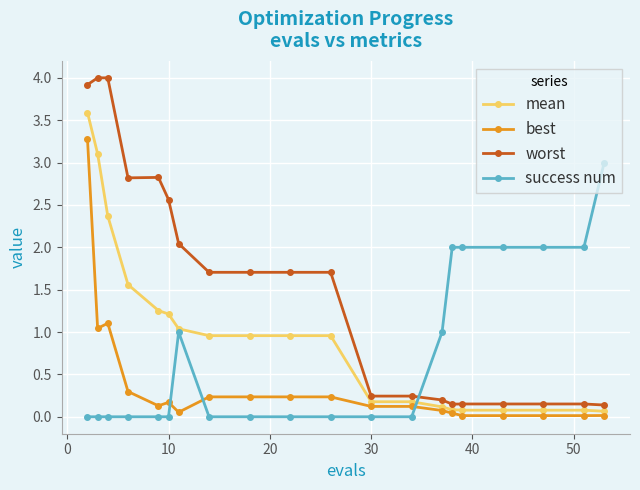

Rank the series by their average value, from lowest to highest.

best, success num, mean, worst